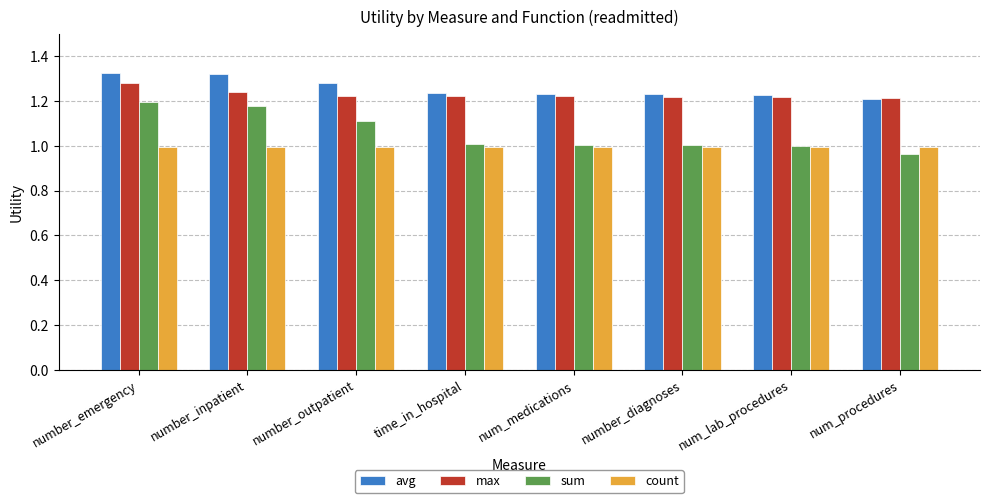

Is the value of max at number_outpatient greater than the value of count at number_emergency?

Yes